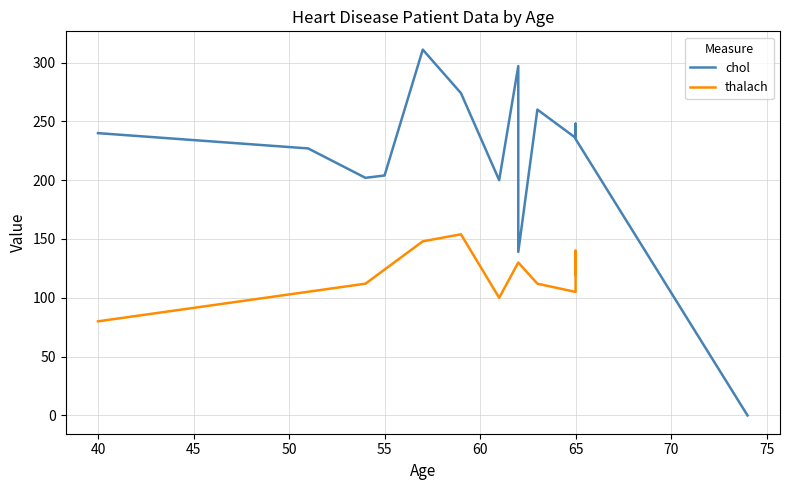

At which category is the sum across all series the highest?

57